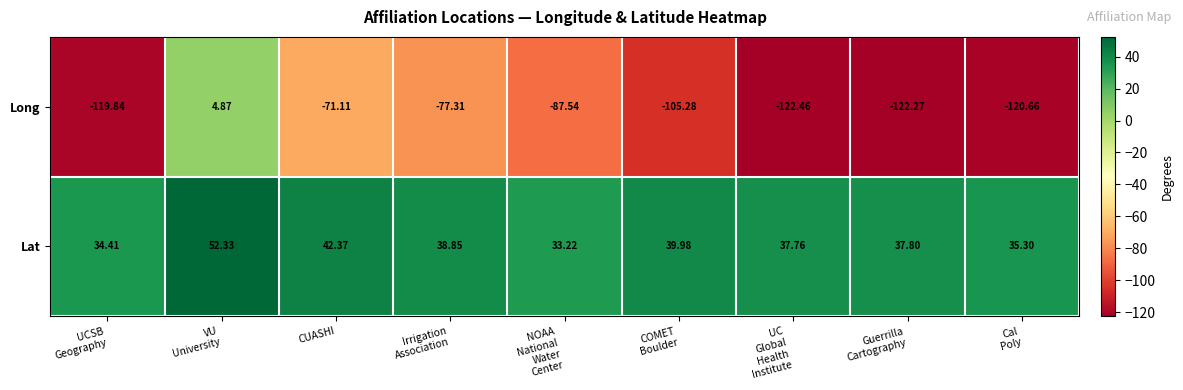

Which series has the largest total across all categories?

Lat